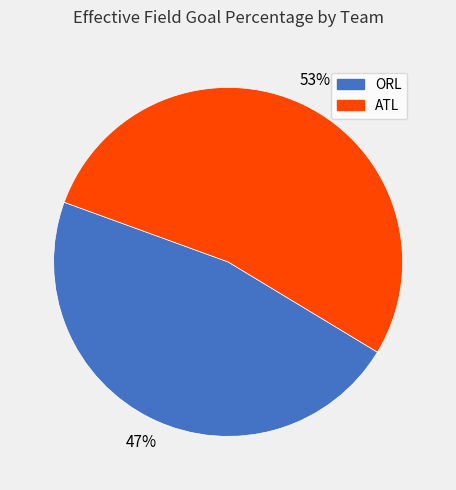

Do ORL and ATL together represent more than half of the pie?

Yes